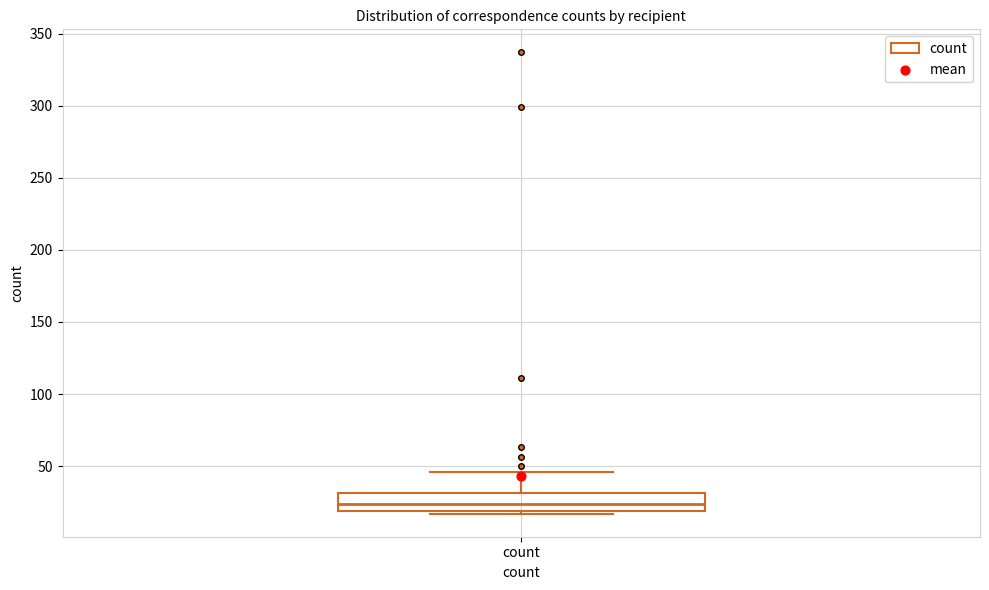

Read this box plot against the y-axis: the position of the median line, the range covered by the box, and the ends of both whiskers. The values are not printed on the chart, so give them approximately, as read against the axis.

median 25, box 20 to 30, whiskers 15 to 45